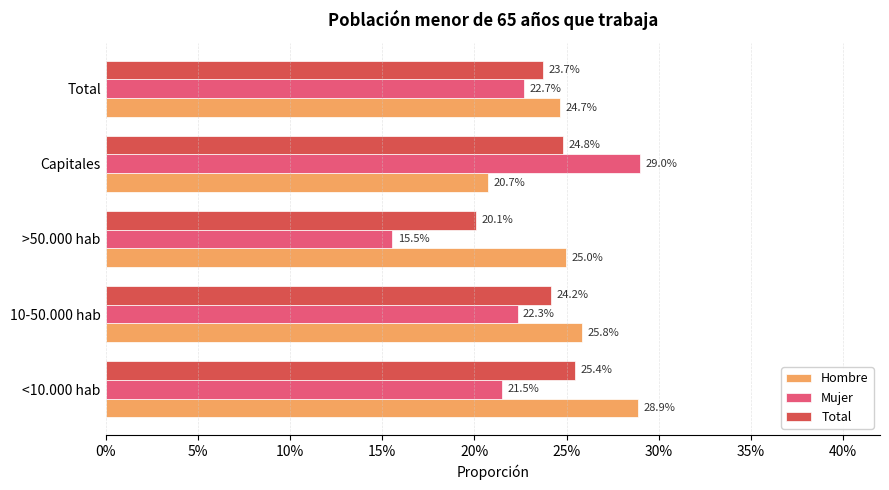

What are all the series names shown in the legend?

Hombre, Mujer, Total